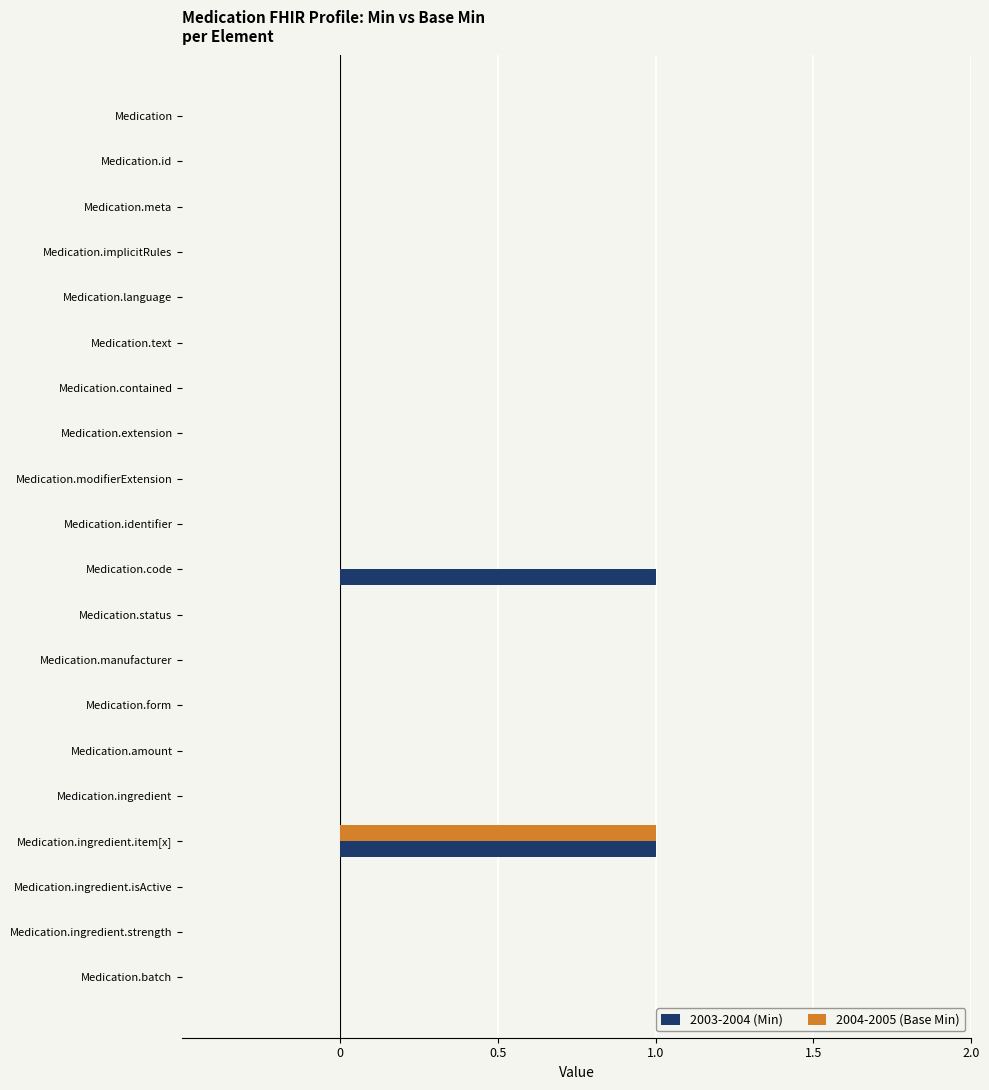

Is the value of 2003-2004 (Min) at Medication.ingredient.item[x] greater than the value of 2004-2005 (Base Min) at Medication.modifierExtension?

Yes